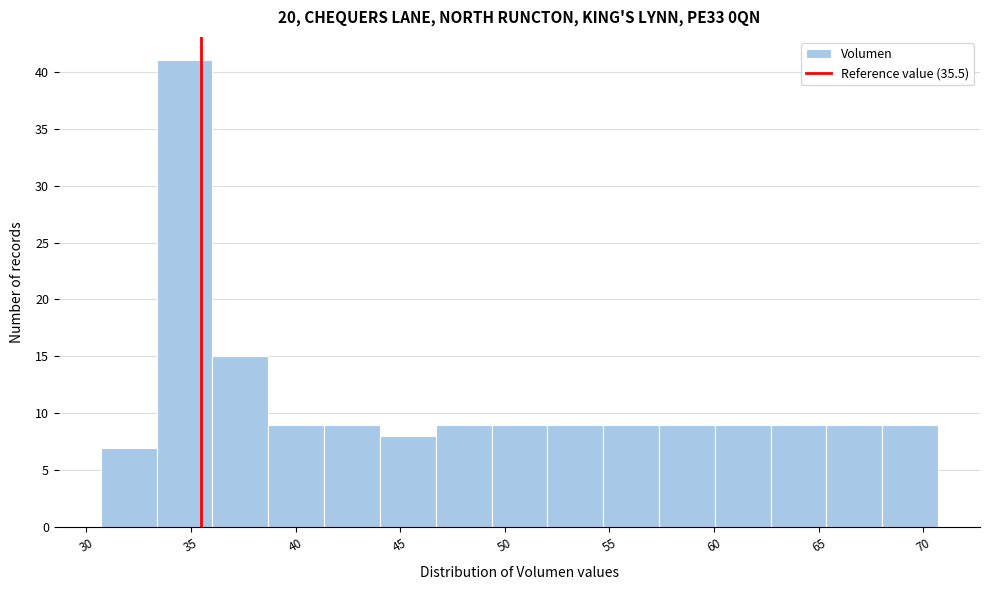

How tall is the bar that spans 65.5 to 68.0 on the x-axis? Neither the bar edges nor the heights are printed on the chart, so give them approximately, as read against the axes.

9